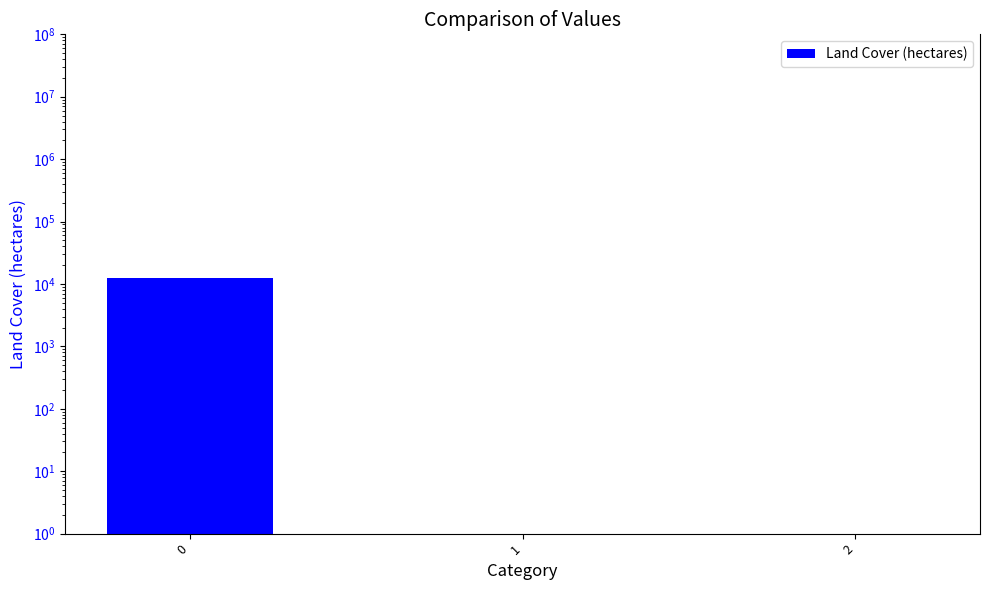

What is the change in value from 0 to 1?

-12336.8